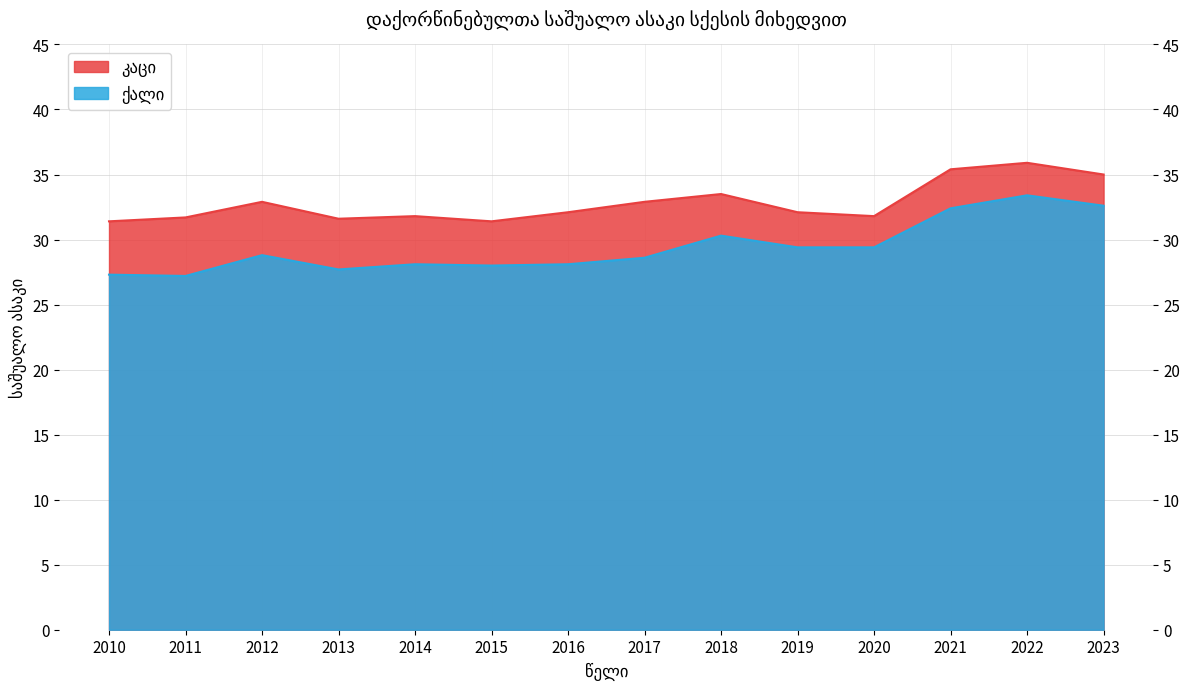

List the labels in order of ქალი value, smallest first.

2011, 2010, 2013, 2015, 2014, 2016, 2017, 2012, 2019, 2020, 2018, 2021, 2023, 2022